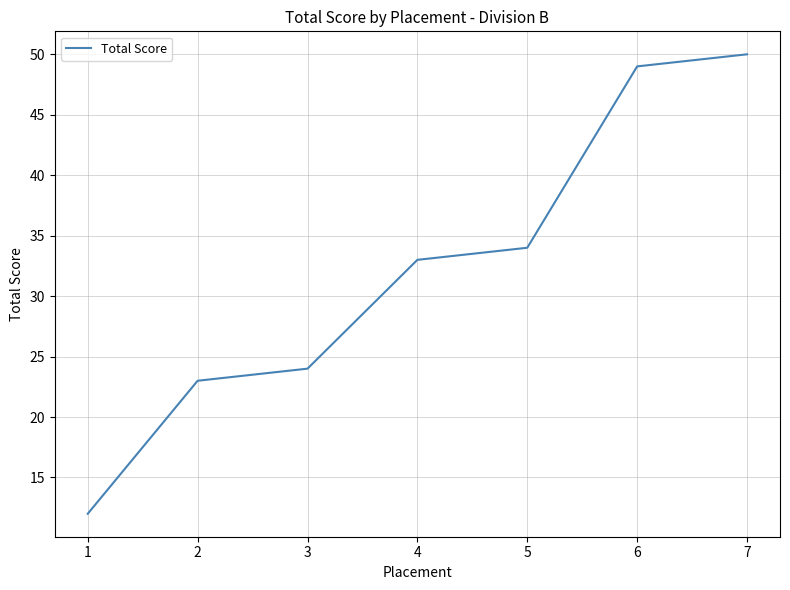

Is this an area chart (filled region under the line)?

No